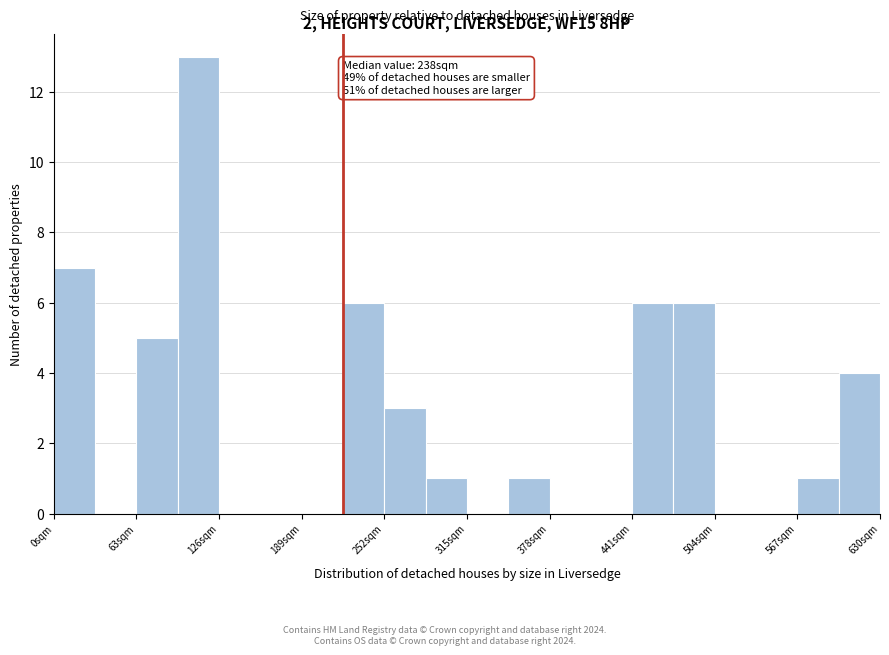

Around what value on the x-axis is the tallest bar? Give the approximate position of its centre, as read against the axis.

110